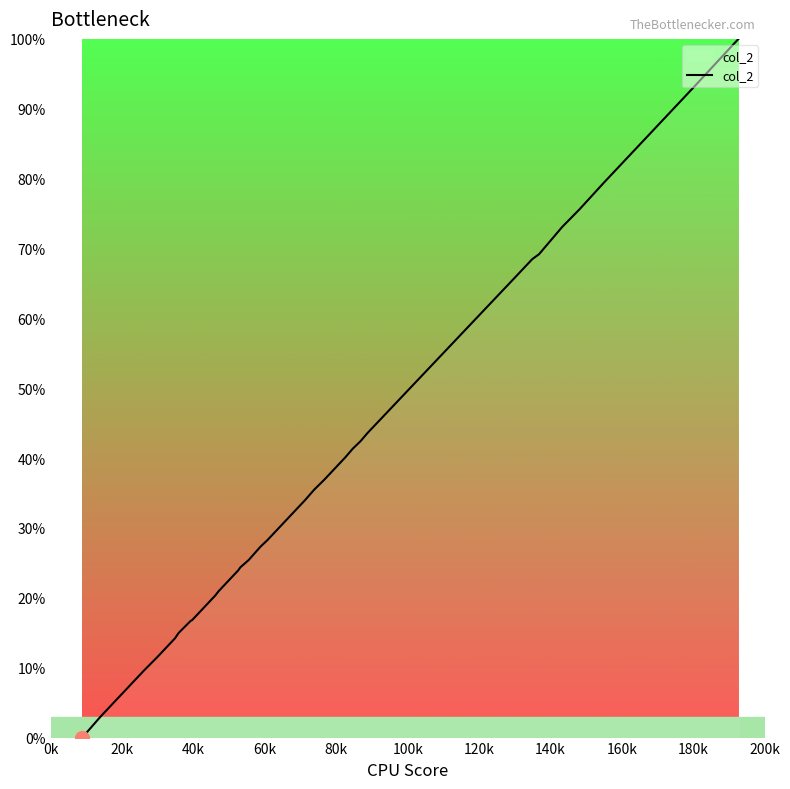

How many distinct data groups are displayed?

1